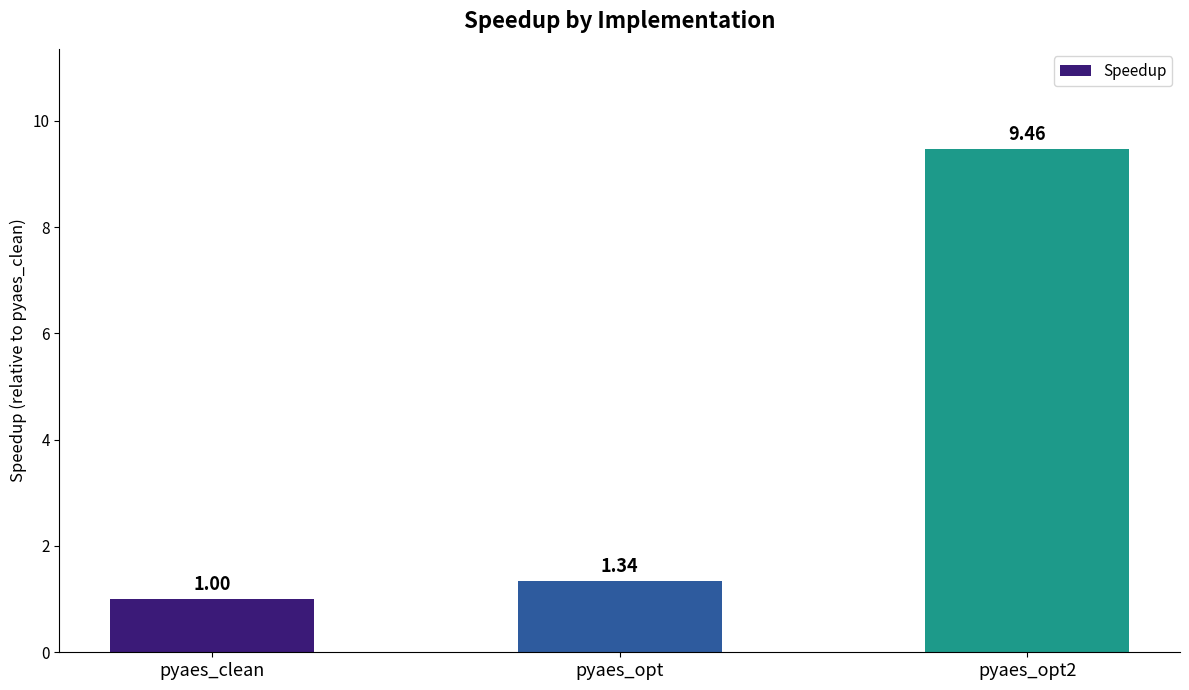

The value at pyaes_opt2 is 9.5. True or false?

True